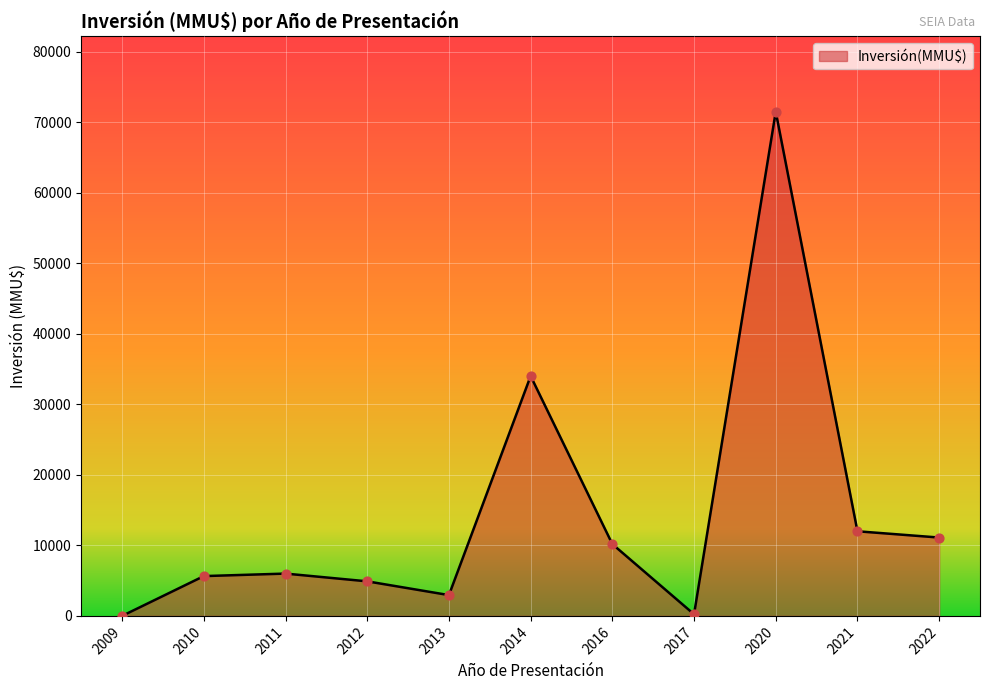

Which has a higher value, 2013 or 2012?

2012